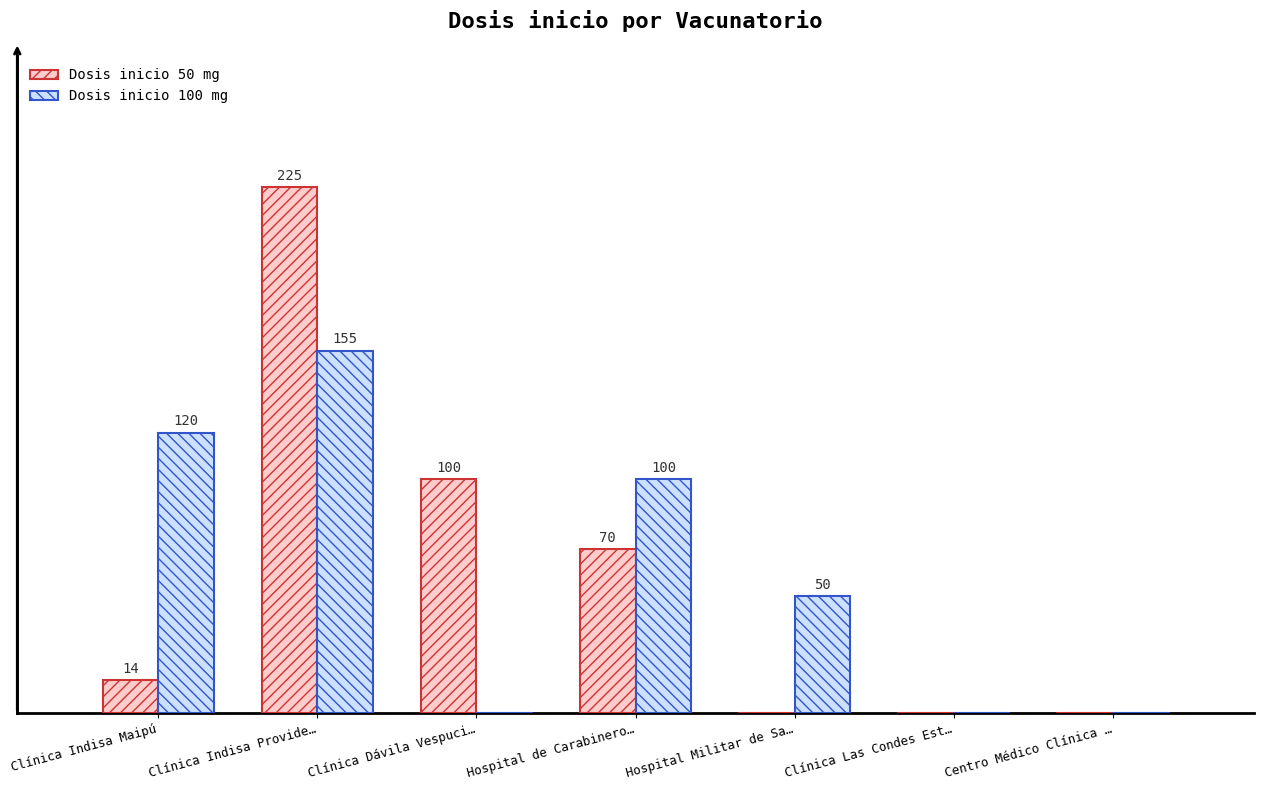

Which series changed the most between Hospital Militar de Sa… and Centro Médico Clínica …?

Dosis inicio 100 mg